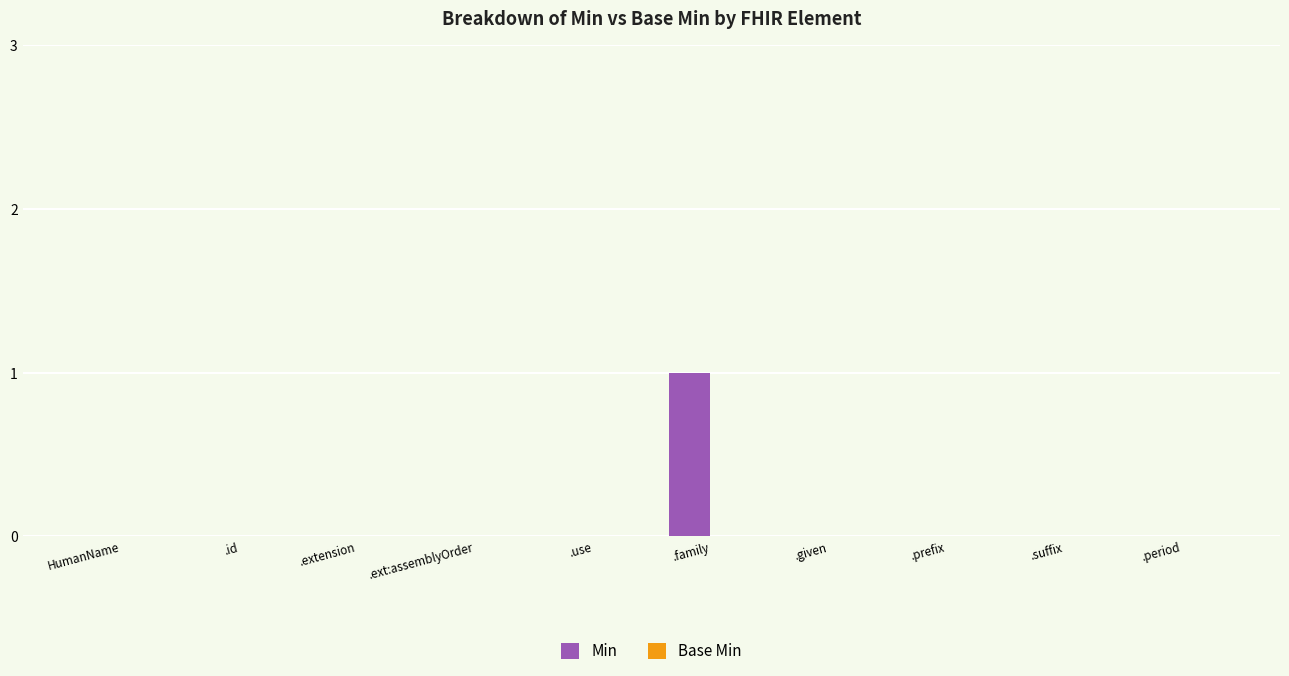

At which category does the chart reach its peak across all series?

.family